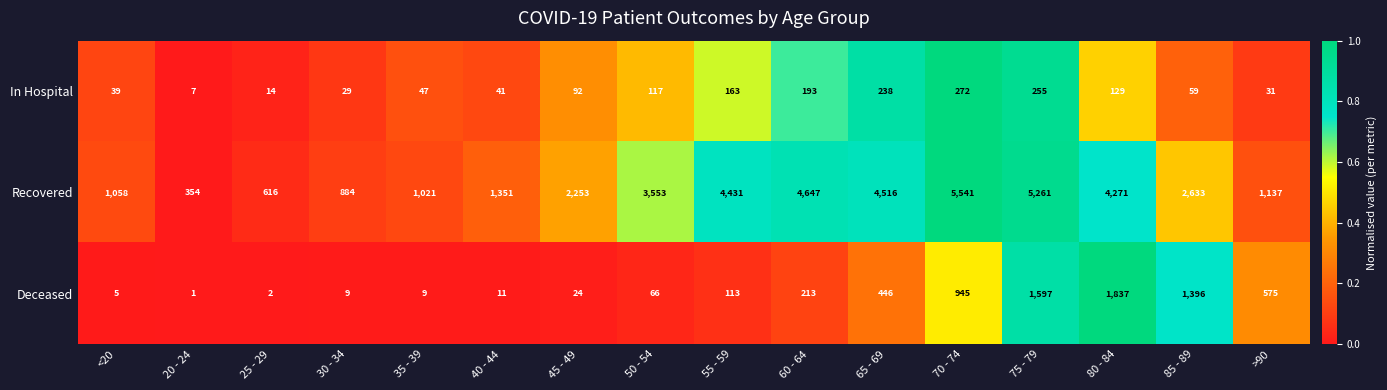

Which series has the widest spread of values?

Recovered